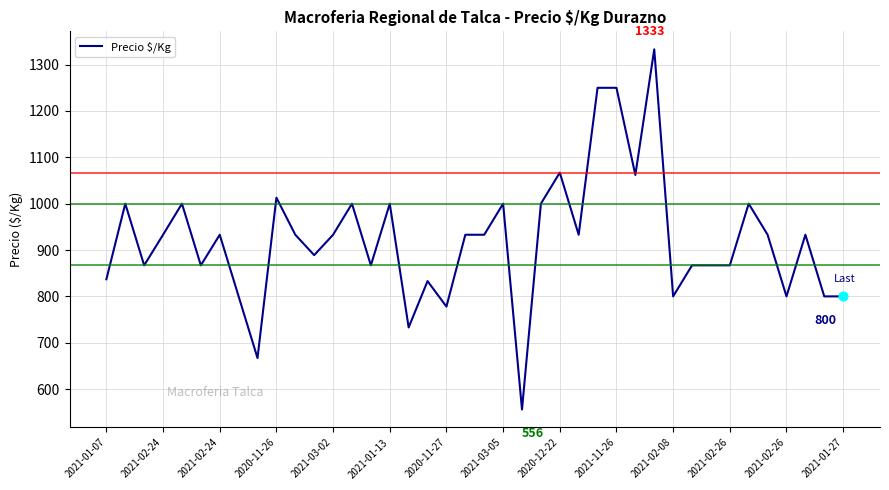

What is the difference between the maximum and minimum values?

777